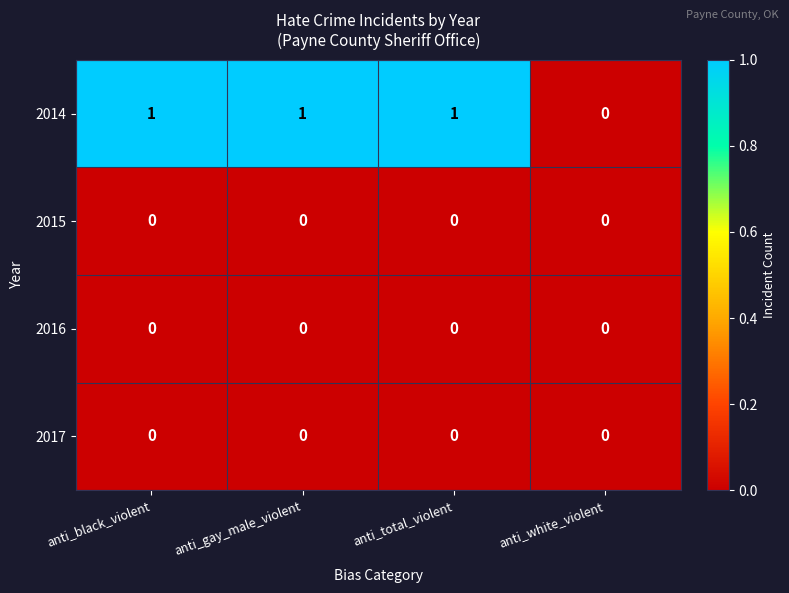

What is the total value across all series at anti_total_violent?

1